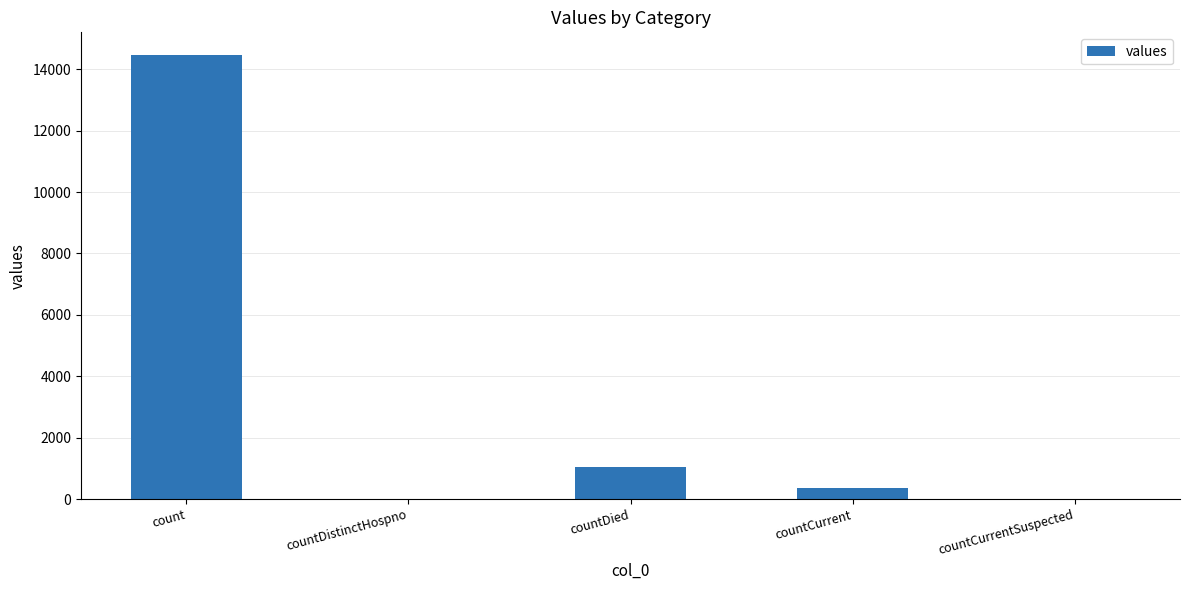

Which label corresponds to the largest value in the chart?

count